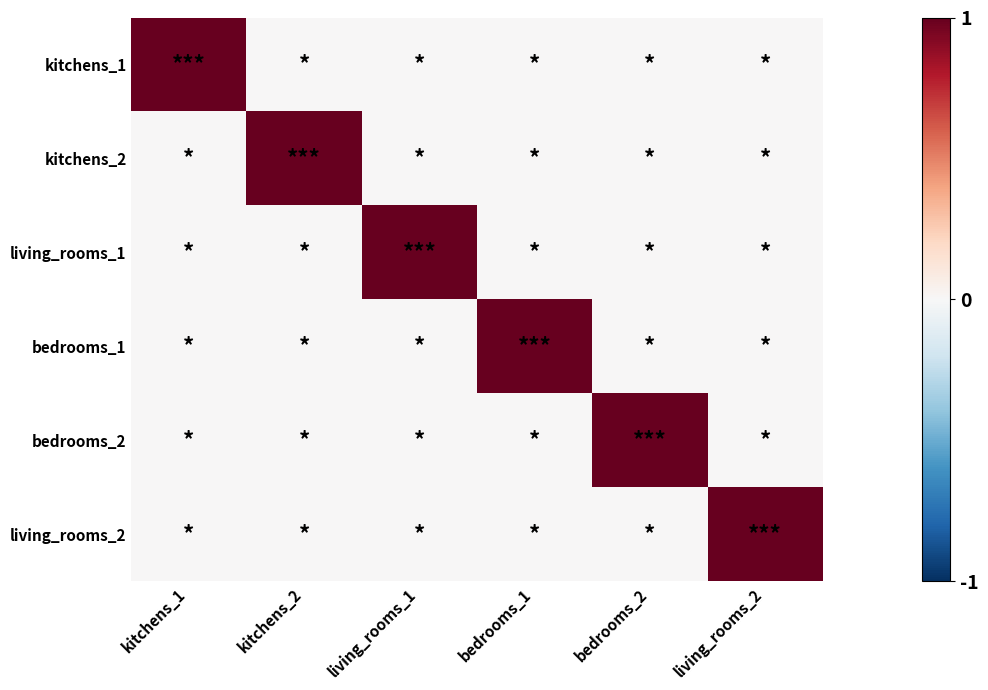

Between living_rooms_1 and living_rooms_2, which is larger?

living_rooms_1